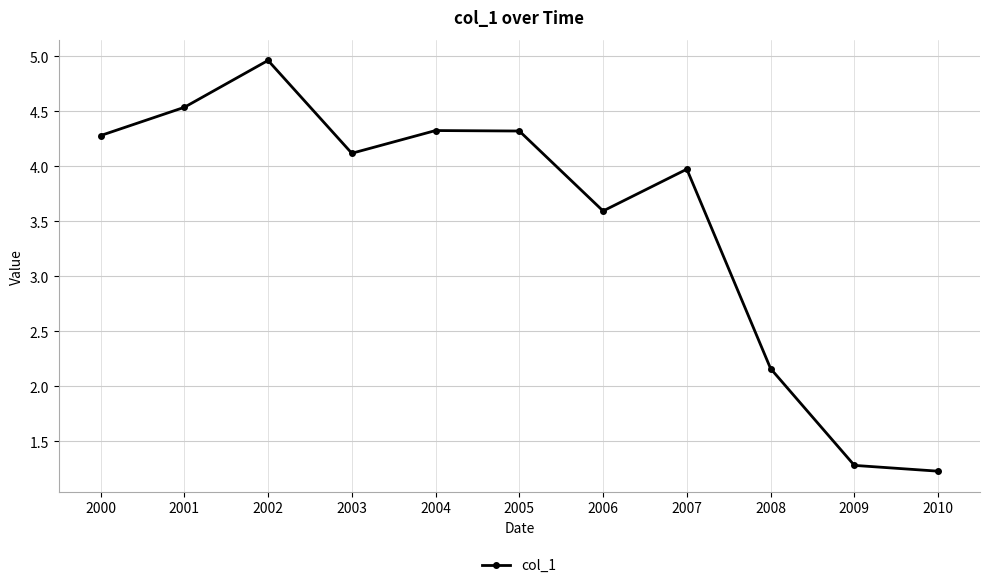

Between 2006 and 2001, which is larger?

2001